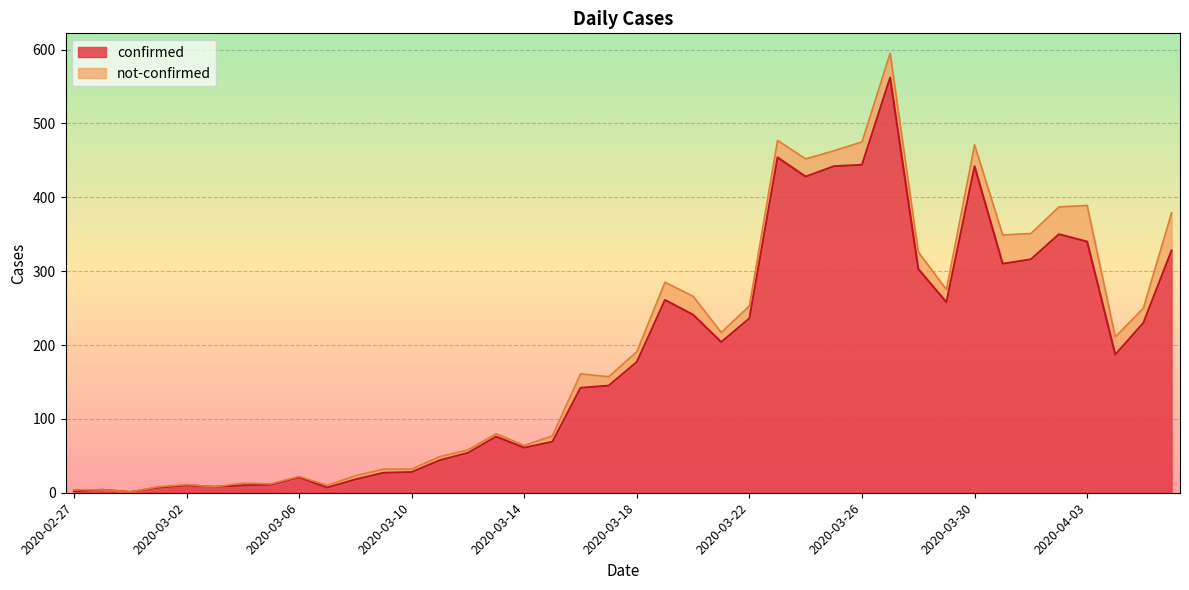

The chart shows a value of 27 at 2020-03-09. True or false?

True